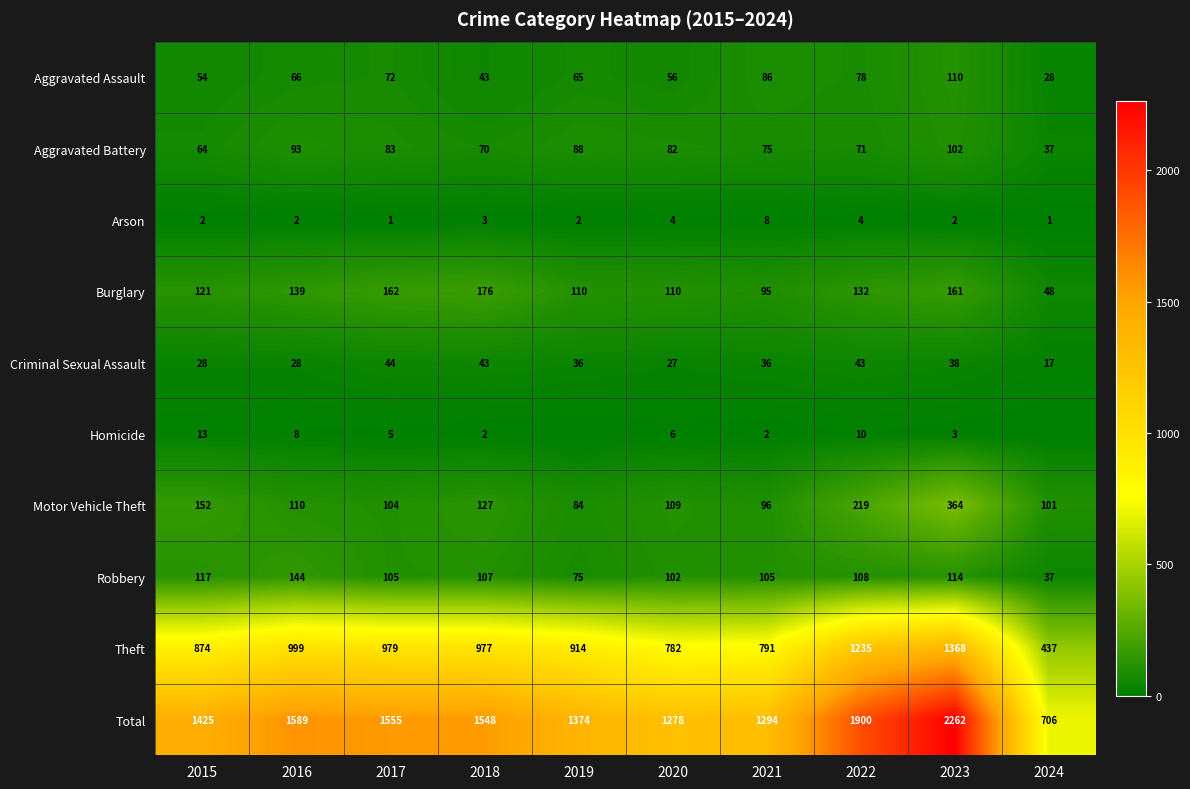

How many distinct data groups are displayed?

10